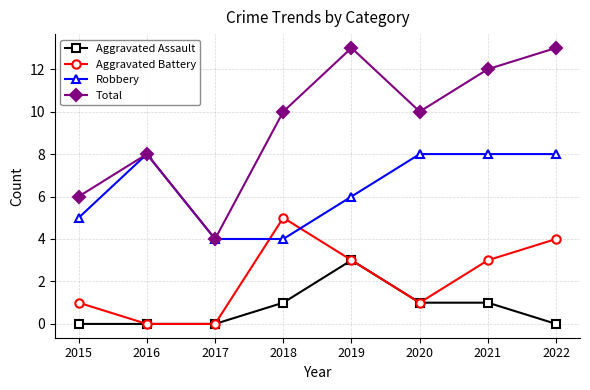

Rank the series at 2015 from lowest to highest value.

Aggravated Assault, Aggravated Battery, Robbery, Total